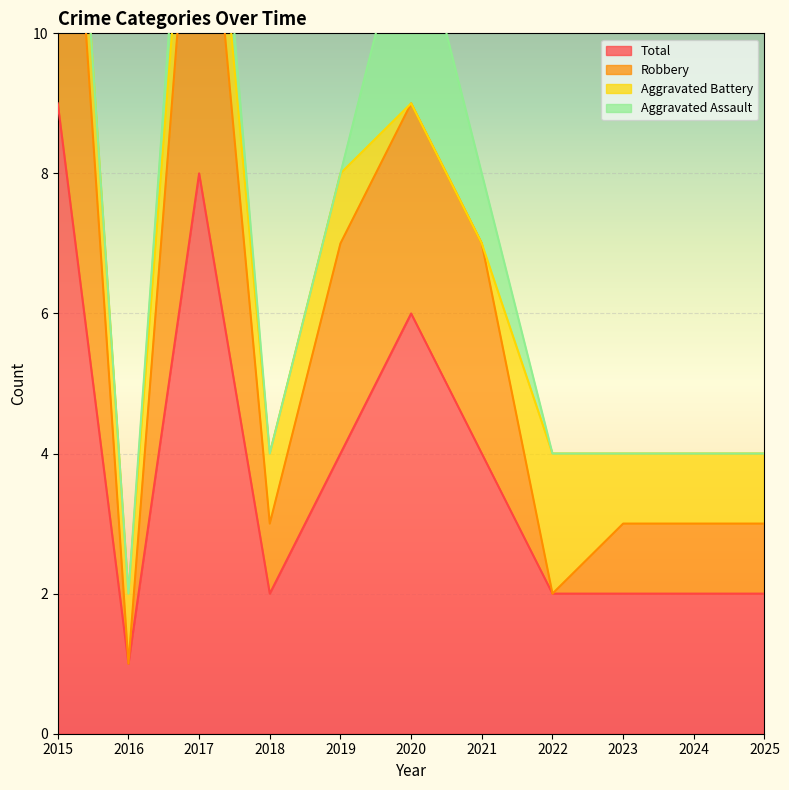

The value of Total at 2018 is 0. True or false?

False